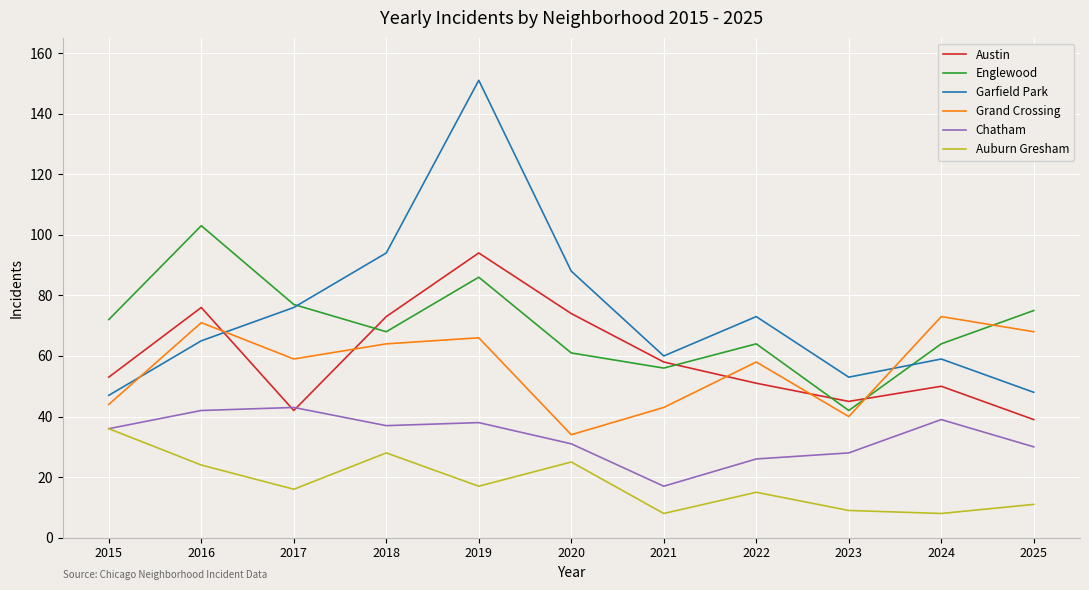

What is the maximum value for Auburn Gresham?

36